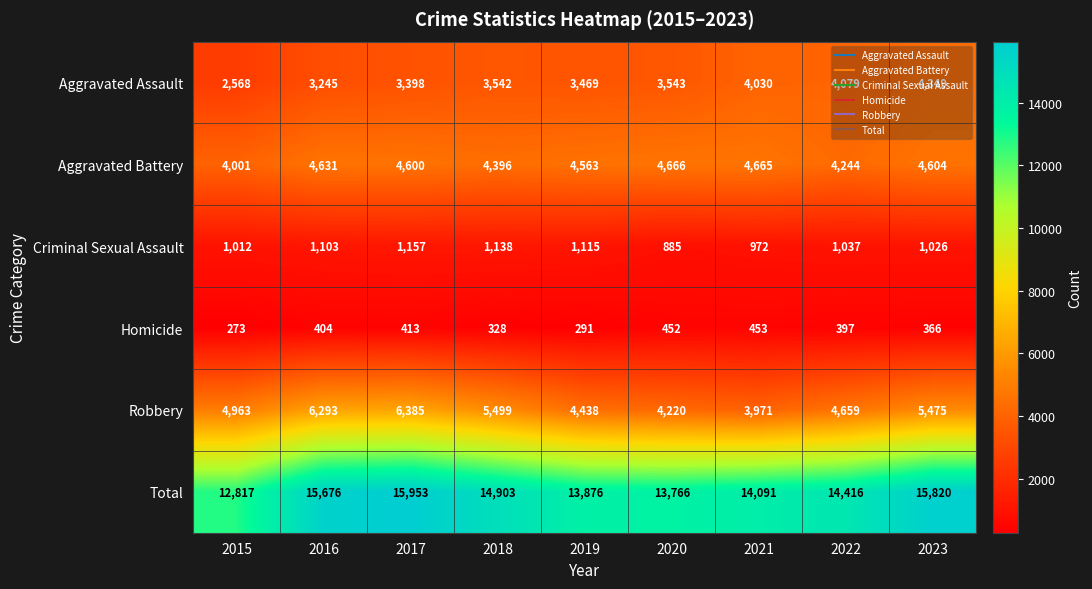

Rank the series by their maximum value, from lowest to highest.

Homicide, Criminal Sexual Assault, Aggravated Assault, Aggravated Battery, Robbery, Total